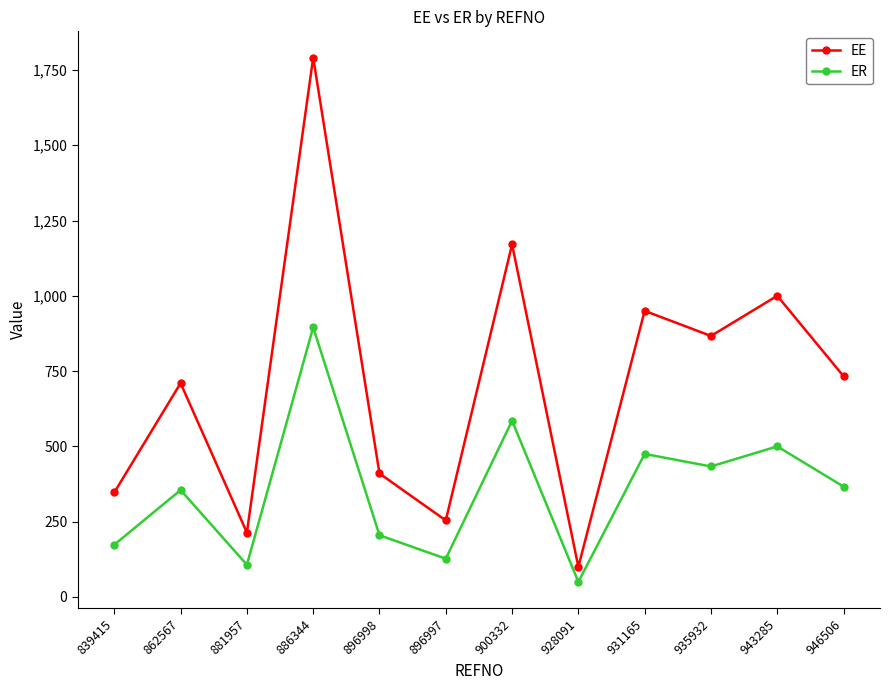

Is the value of ER at 928091 greater than the value of EE at 886344?

No